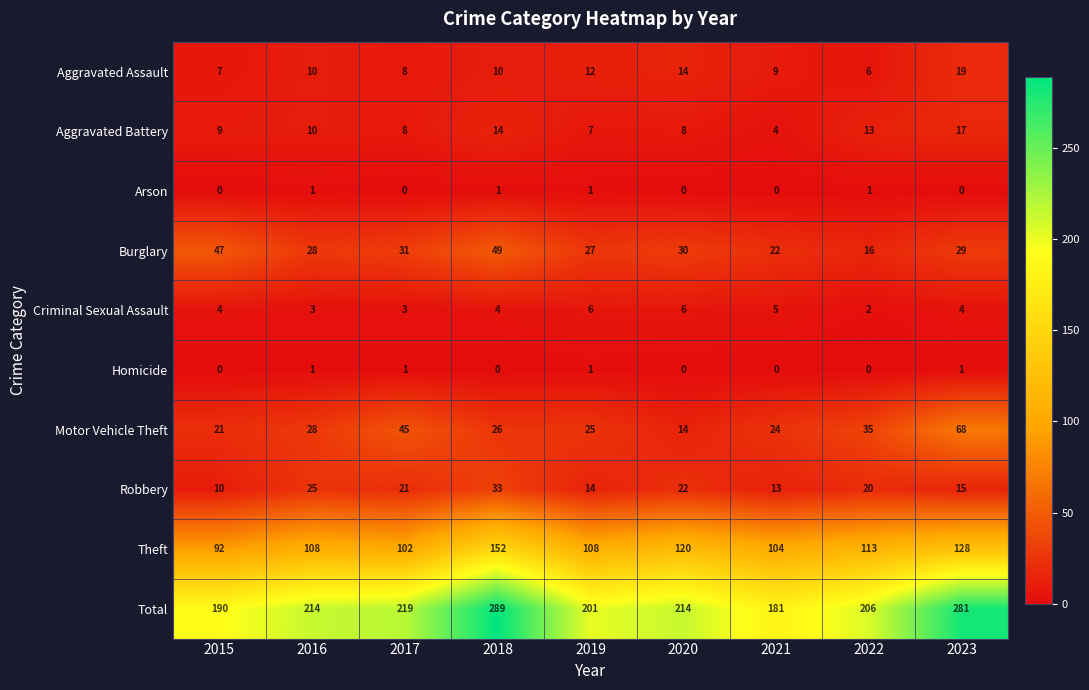

True or false: Criminal Sexual Assault has a value of 3 at 2016.

True